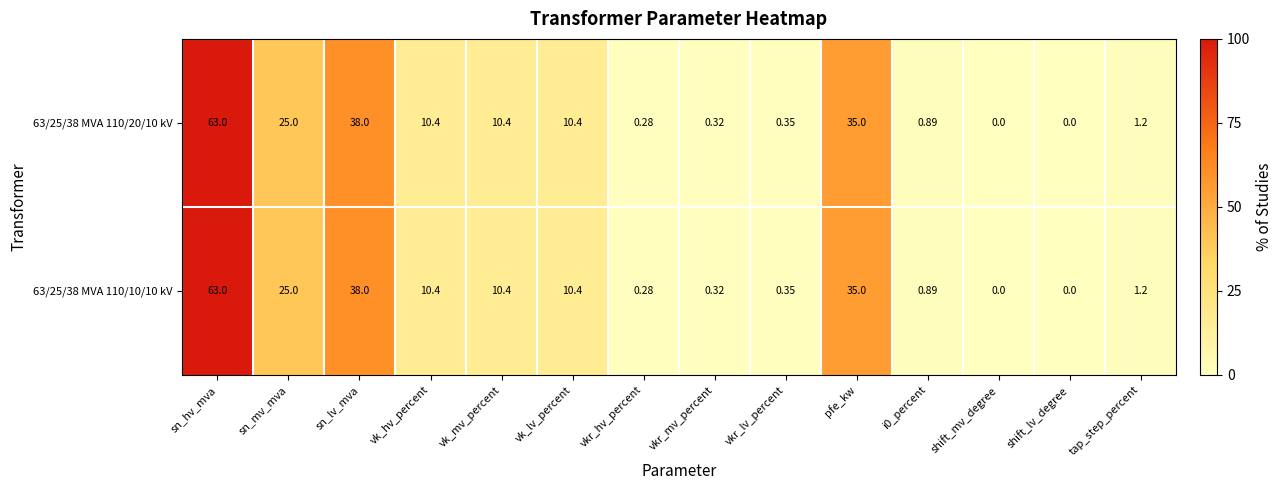

At which label does 63/25/38 MVA 110/10/10 kV first exceed 10?

sn_hv_mva